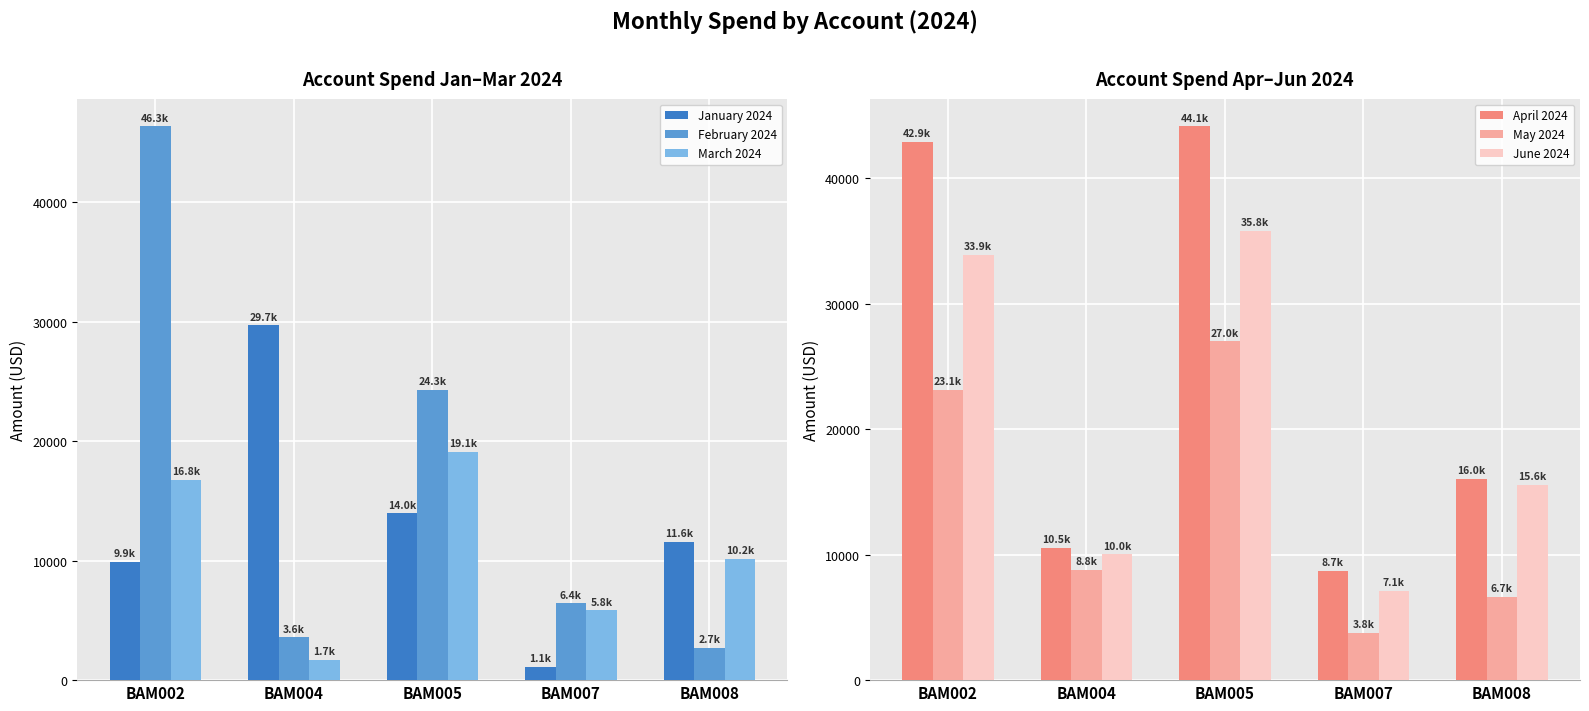

What is the difference between the maximum and minimum values in the February 2024 series?

43630.3